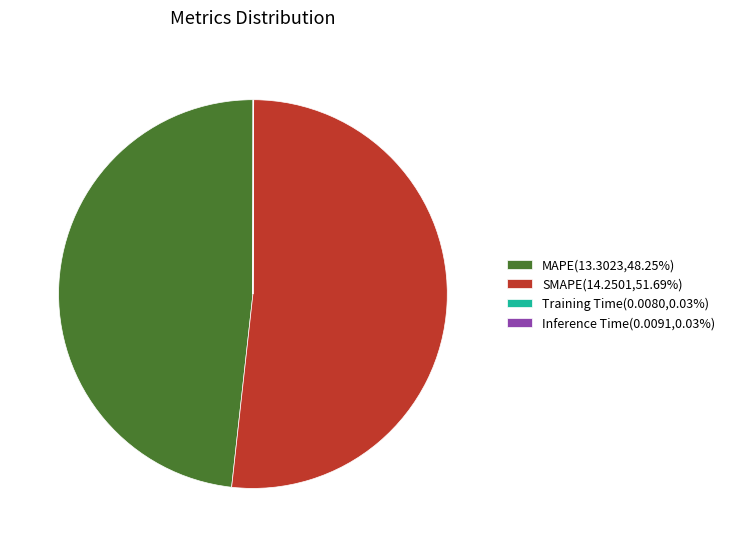

Approximately how many times larger is the value at SMAPE(14.2501,51.69%) compared to MAPE(13.3023,48.25%)?

1.1